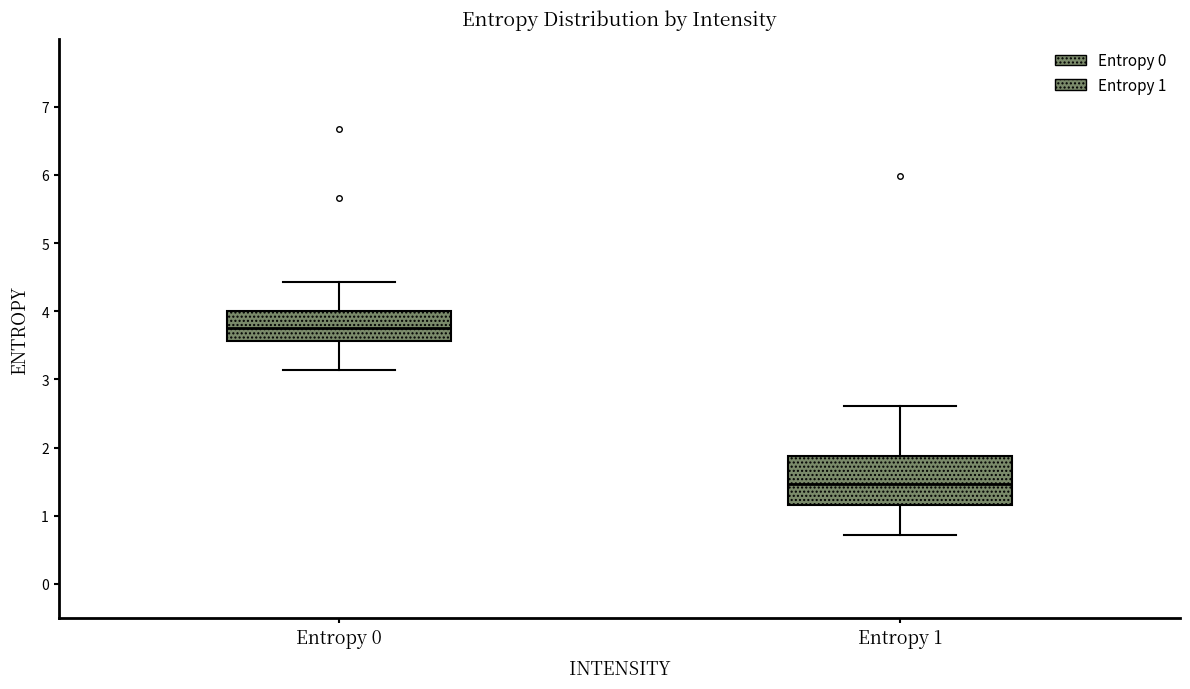

Which box's median line is the lowest?

Entropy 1